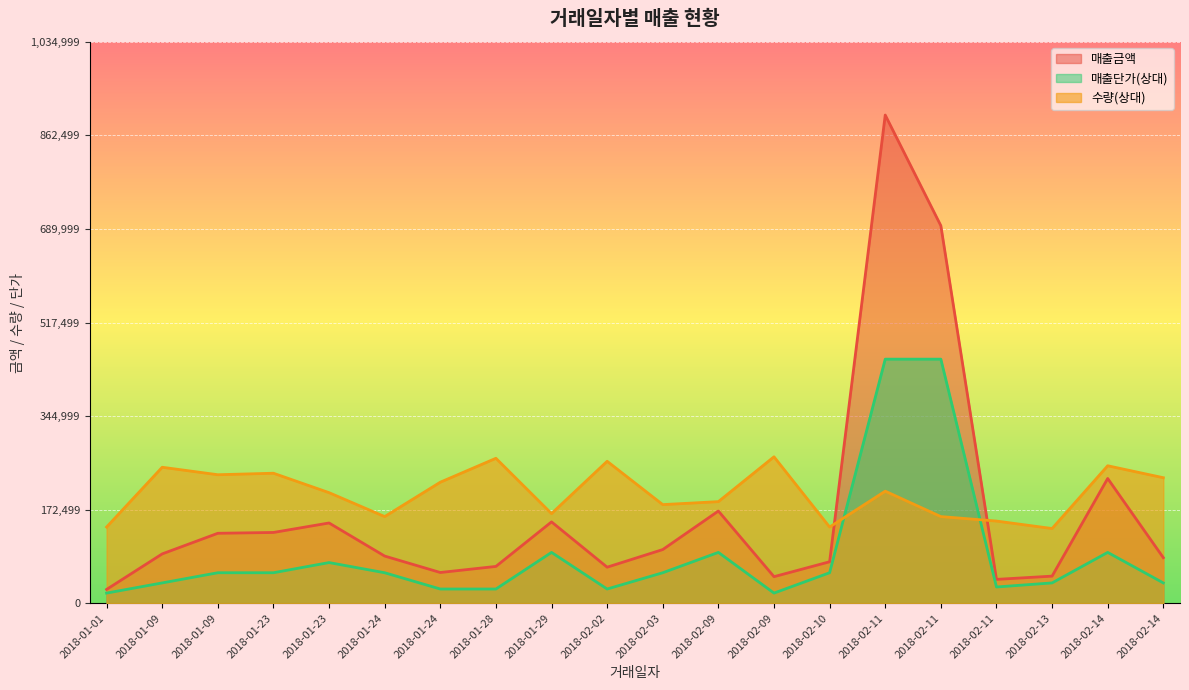

Rank the series by their maximum value, from lowest to highest.

수량(상대), 매출단가(상대), 매출금액